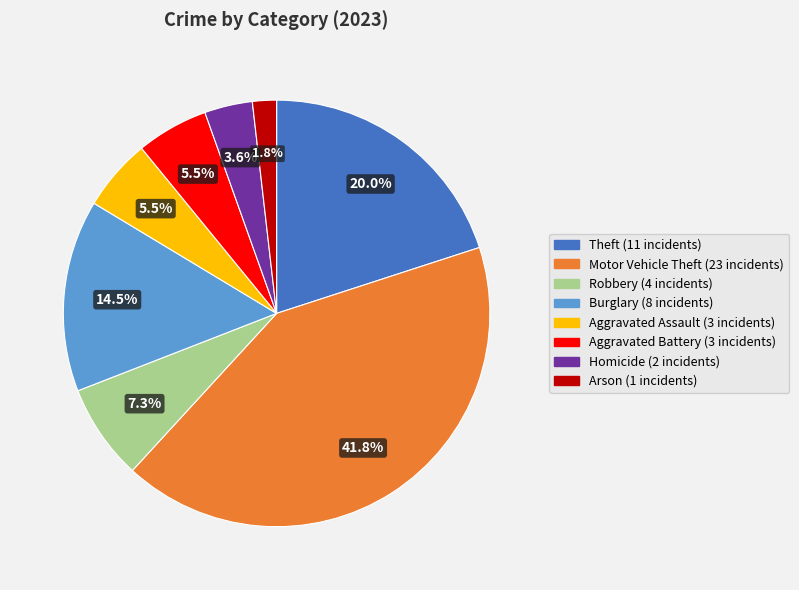

Is there any slice that represents more than half of the pie?

No